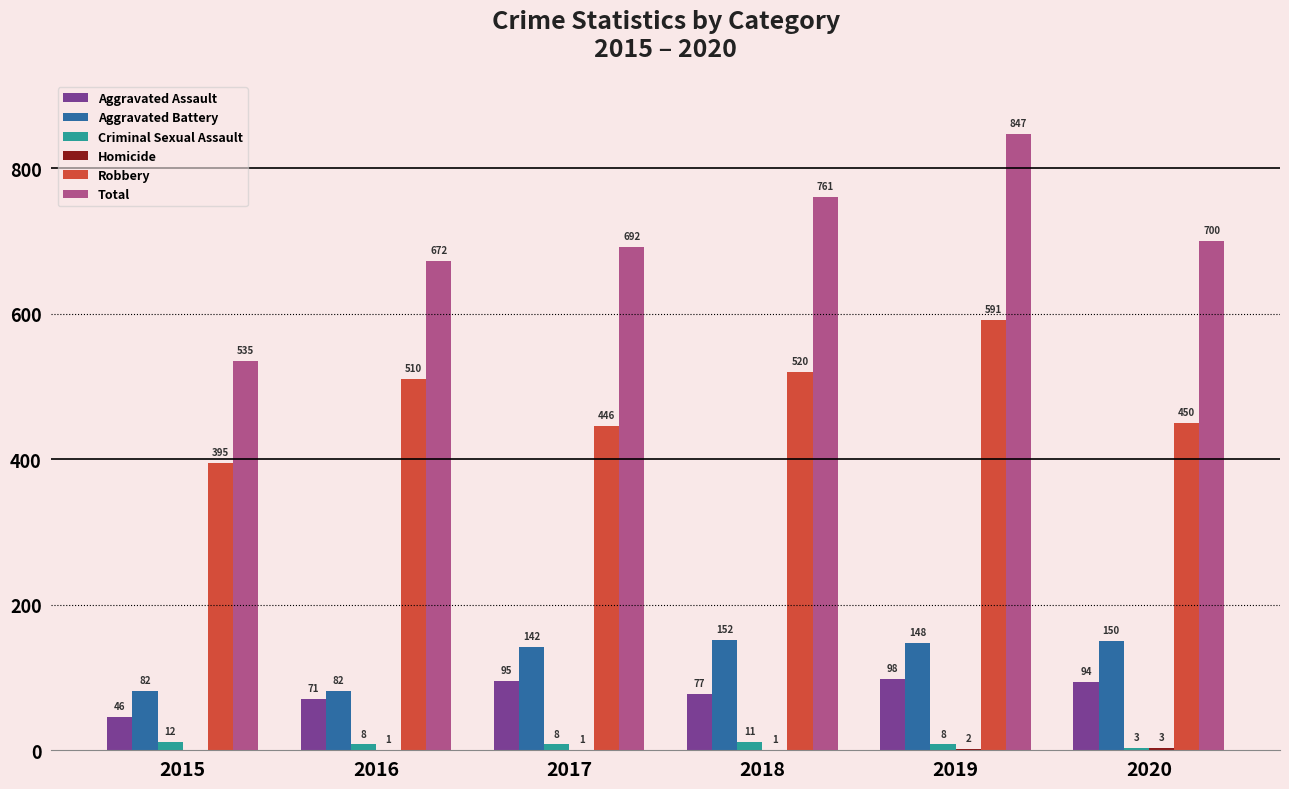

The Aggravated Assault series shows 95 at 2017. True or false?

True